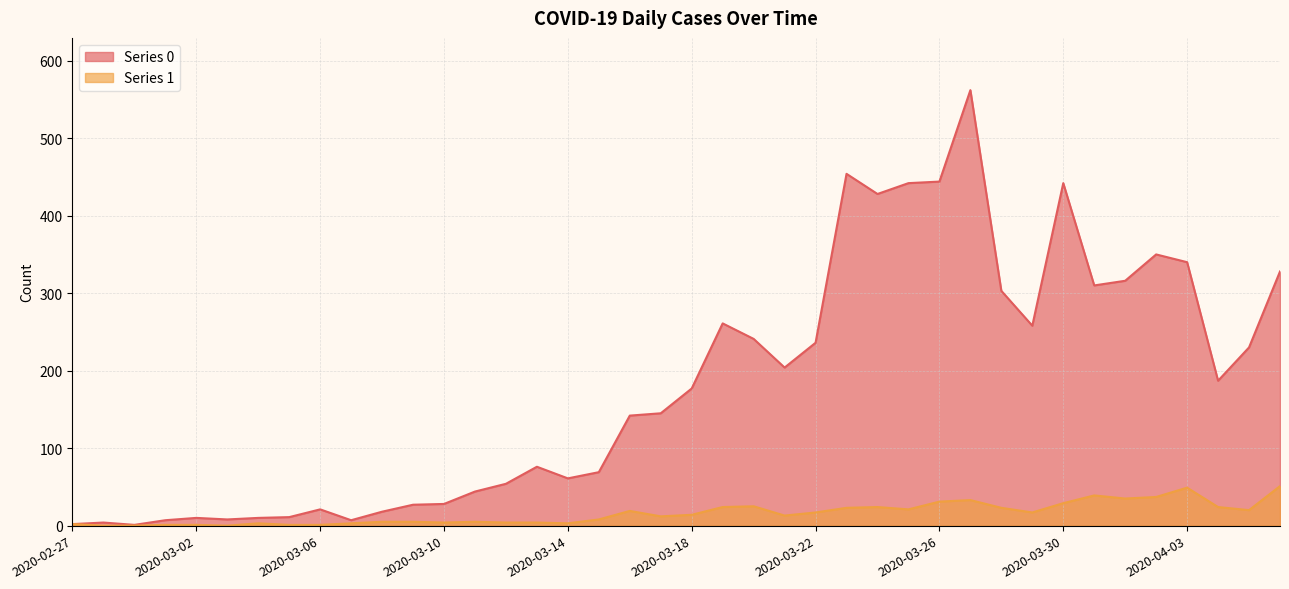

What is the value of the Series 1 point at the 9th from the left?

1